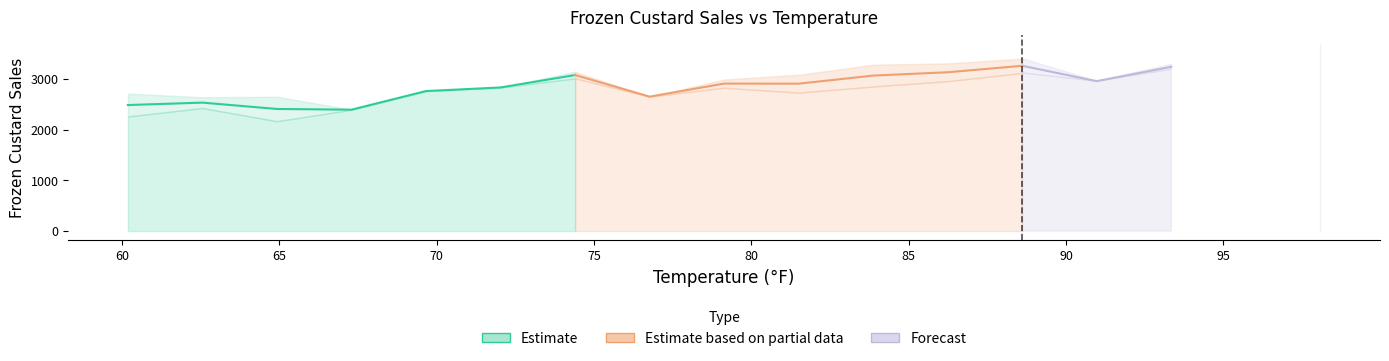

How many lines are shown in the chart?

3